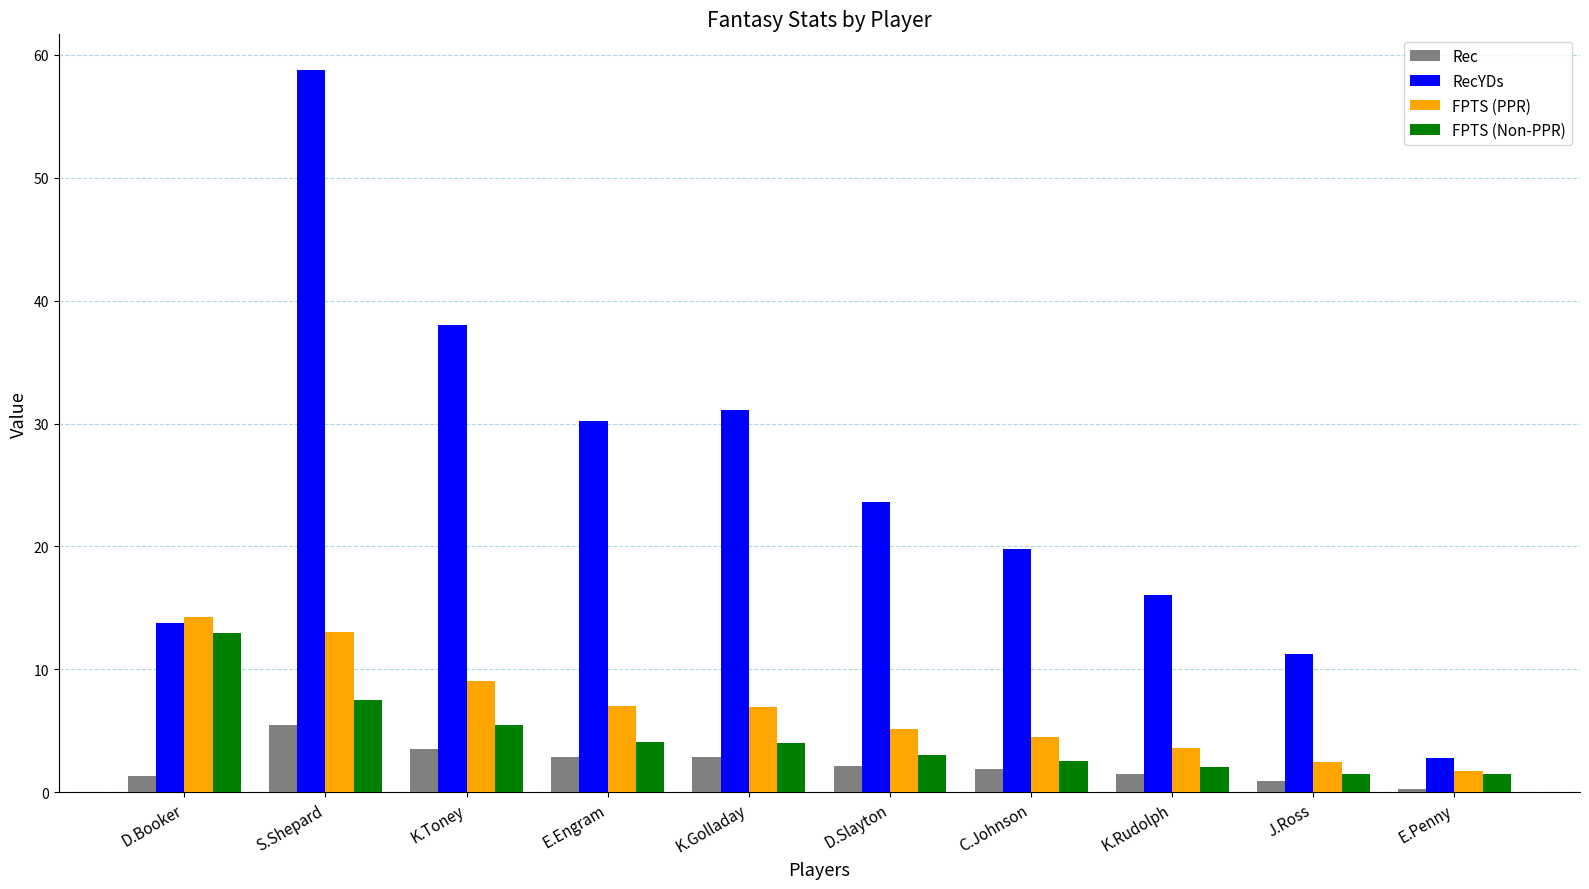

List the labels in order of RecYDs value, largest first.

S.Shepard, K.Toney, K.Golladay, E.Engram, D.Slayton, C.Johnson, K.Rudolph, D.Booker, J.Ross, E.Penny